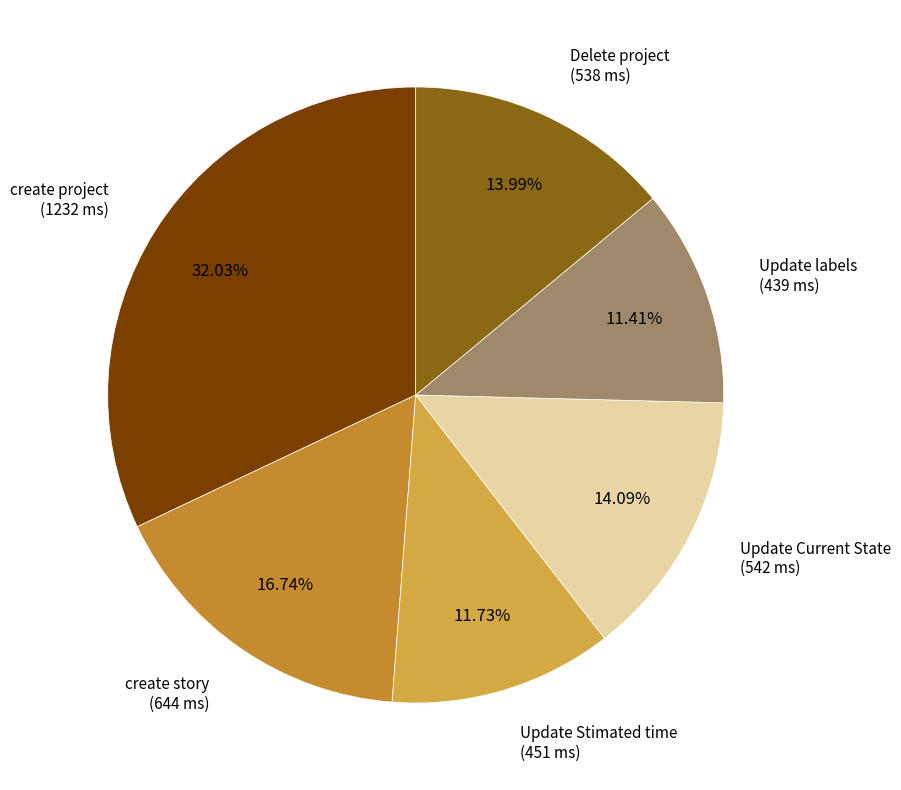

How many slices are in this pie chart?

6